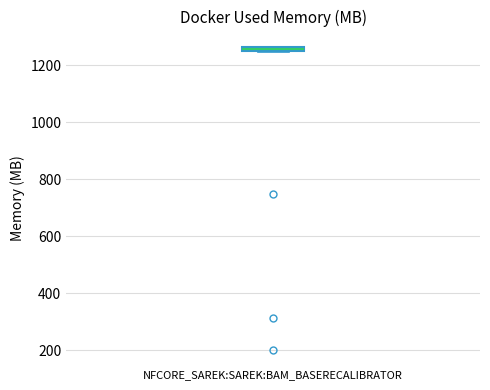

Where is the upper edge of the box for NFCORE_SAREK:SAREK:BAM_BASERECALIBRATOR on the y-axis? The values are not printed on the chart, so give them approximately, as read against the axis.

1260